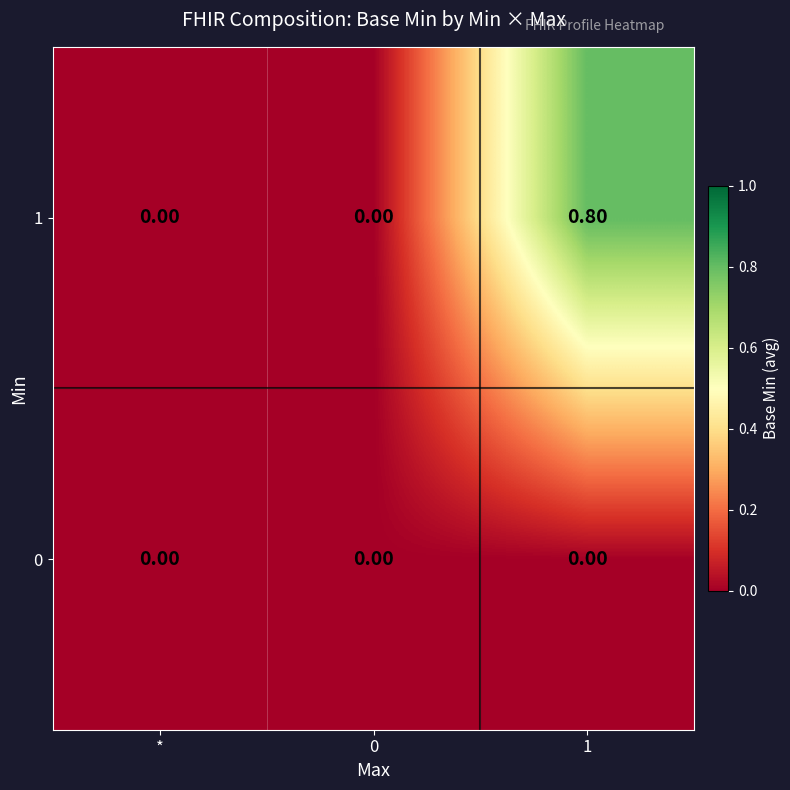

What is the difference between the highest and lowest values at 1?

0.8